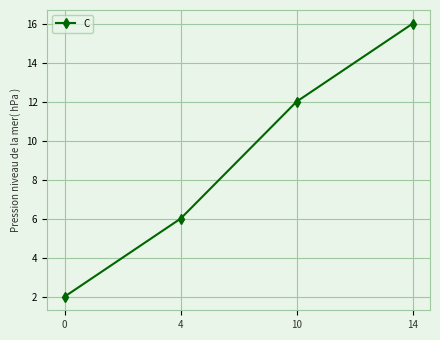

Count the values in the range 6 to 16.

3